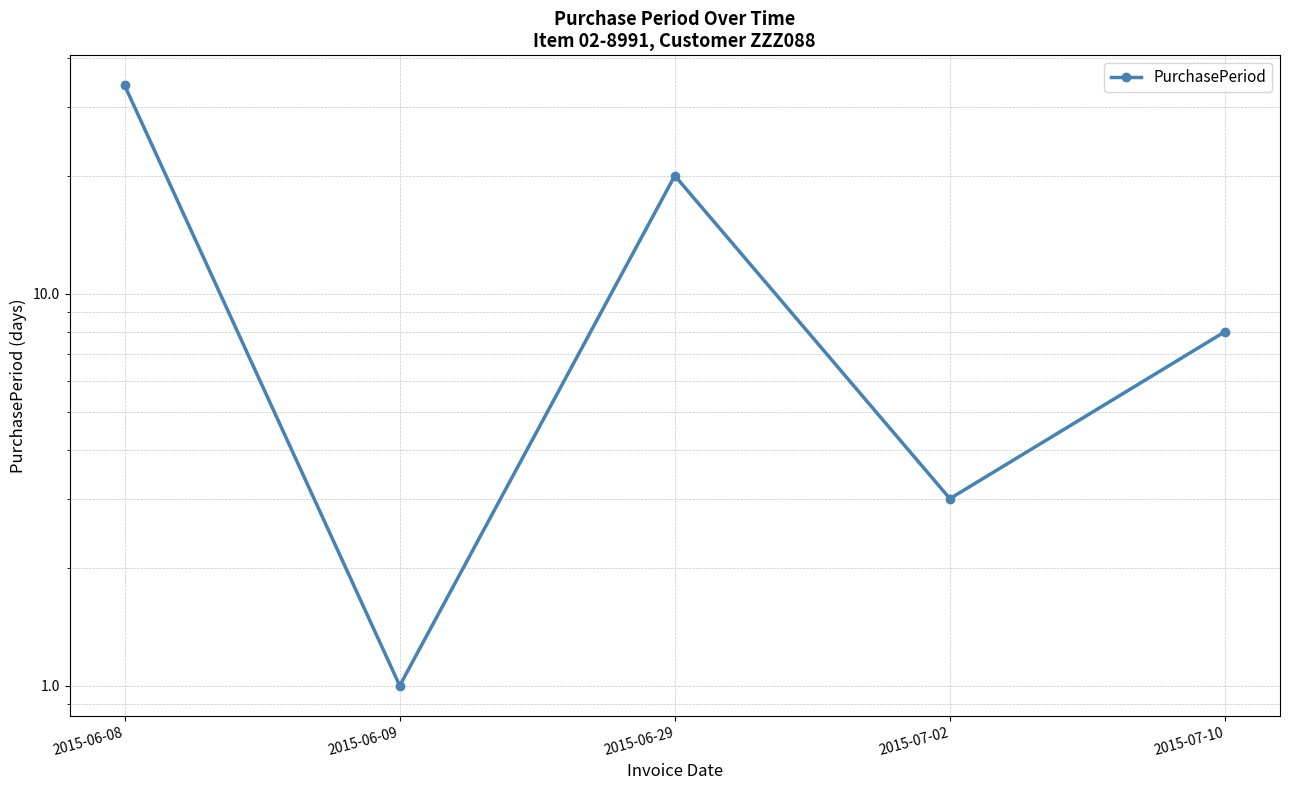

How many values exceed 8?

2